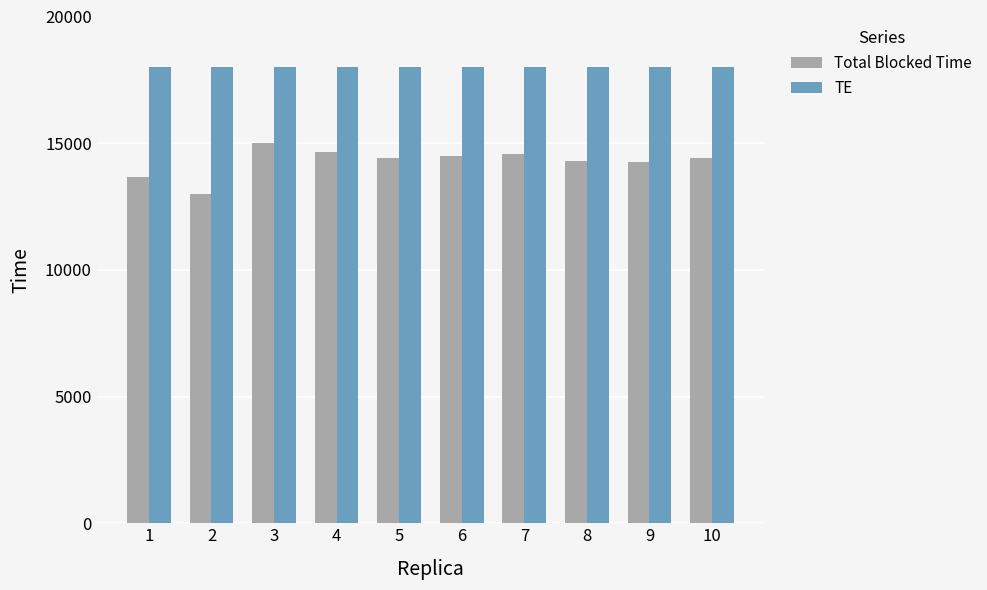

What is the sum of all TE values?

180000.0